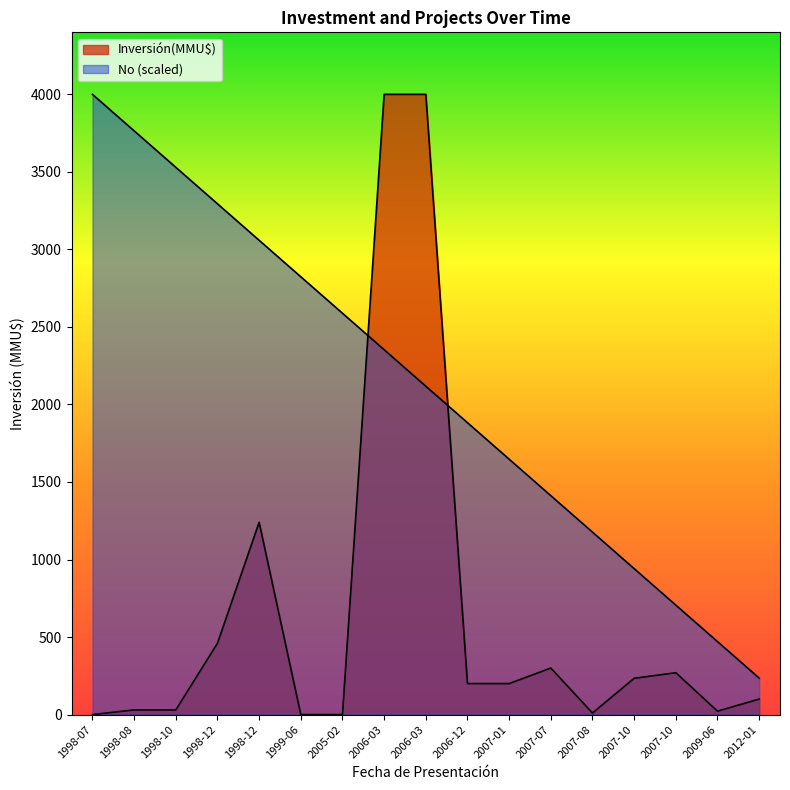

True or false: Inversión(MMU$) has more than 0 points higher than both neighbors.

True